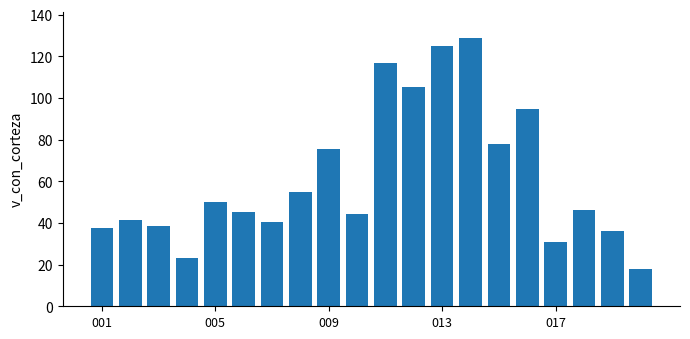

What is the difference between the maximum and minimum values?

110.8